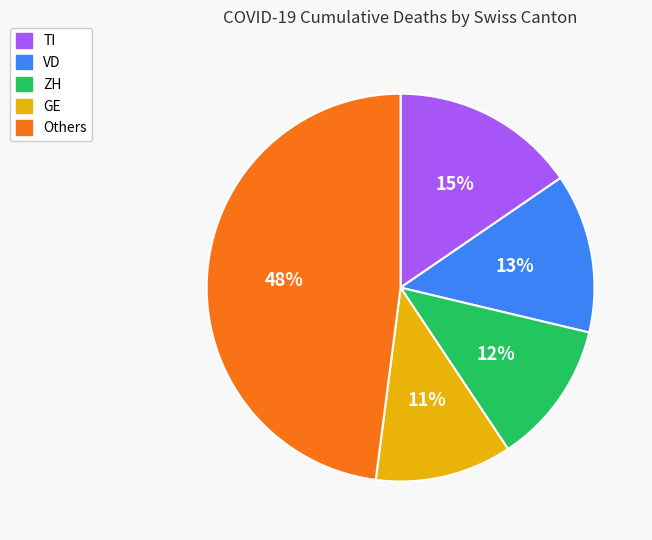

Does any single category account for the majority?

No